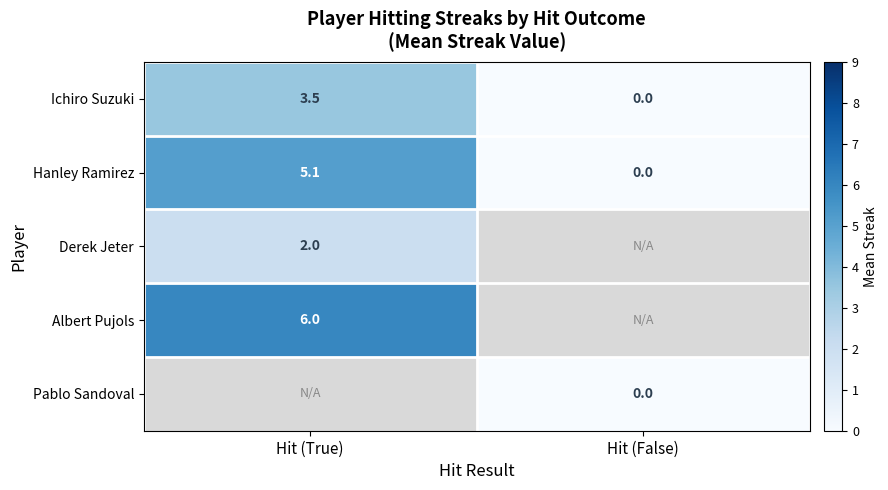

What is the average value of the Ichiro Suzuki series?

1.8